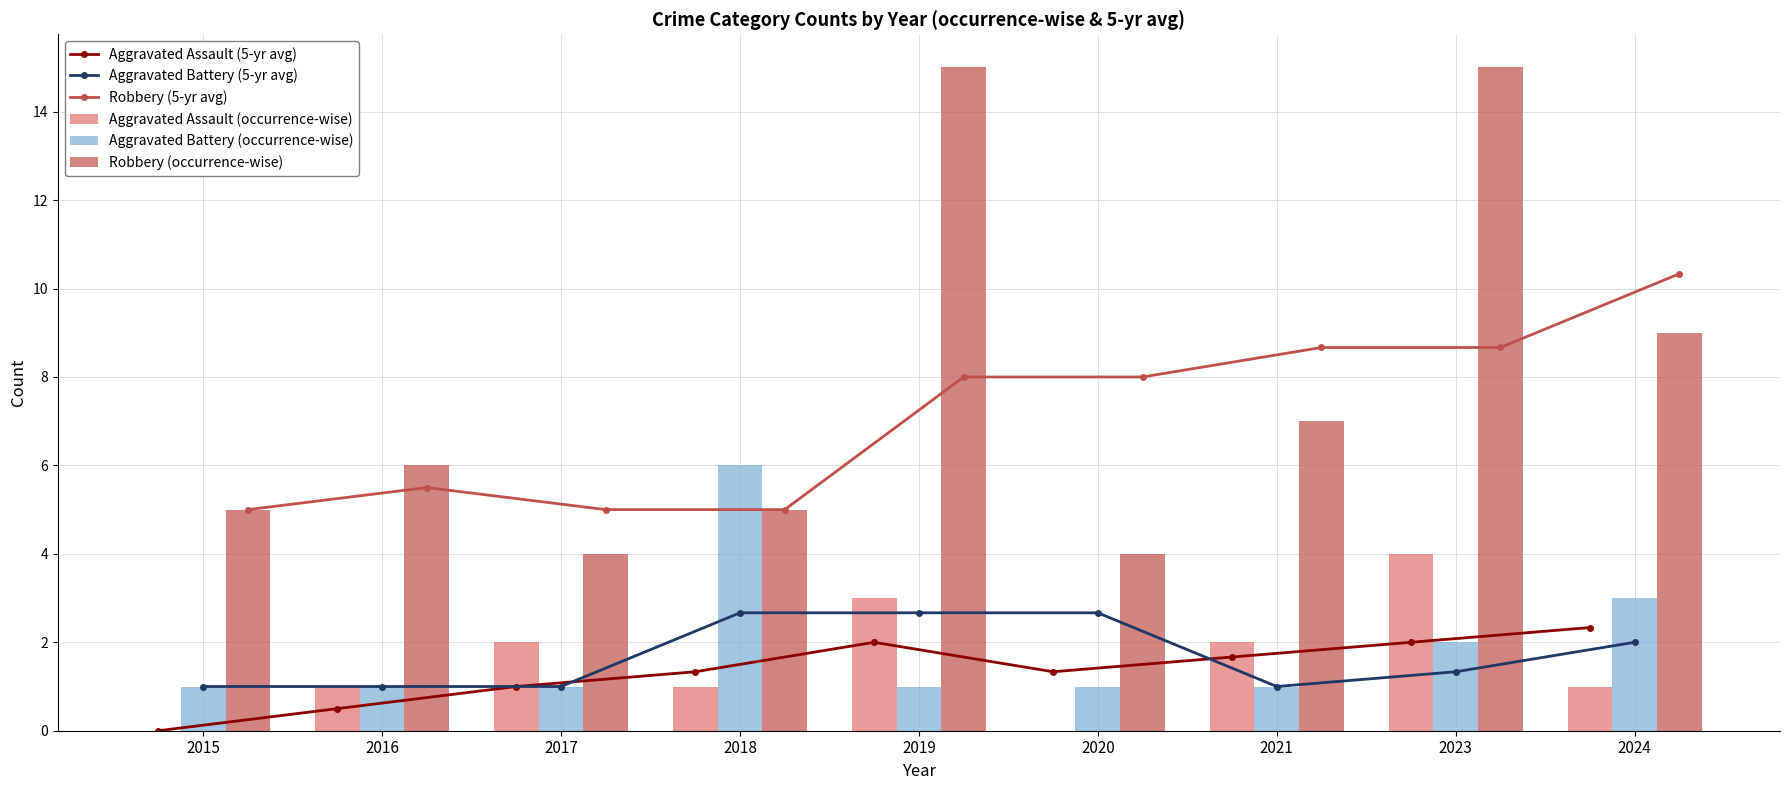

Is the value of Robbery (occurrence-wise) at 2020 greater than the value of Robbery (5-yr avg) at 2016?

No